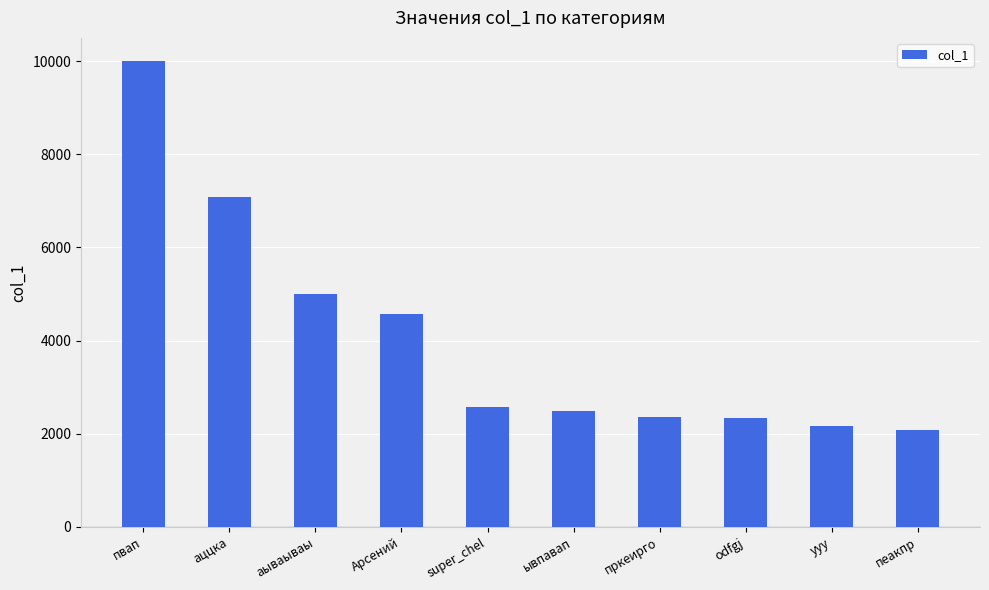

Approximately how many times larger is the value at пркеирго compared to yyy?

1.1